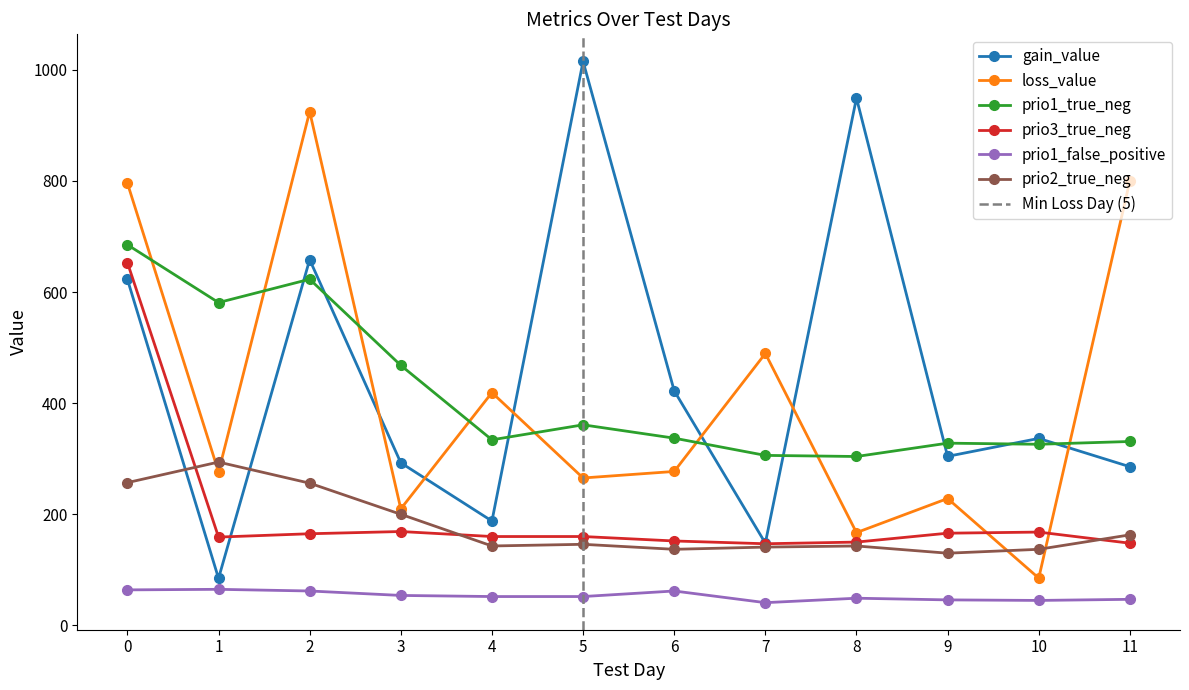

How many data points in gain_value are less than 336?

6